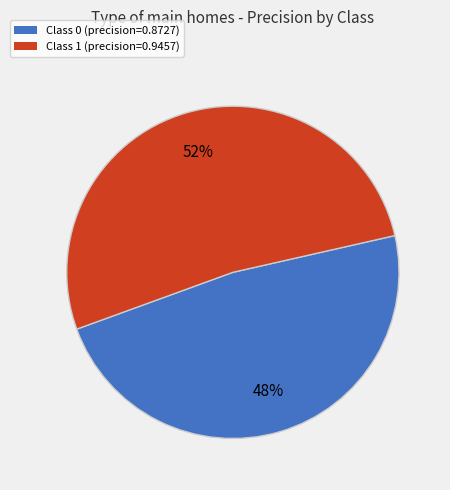

Is there any slice that represents more than half of the pie?

Yes